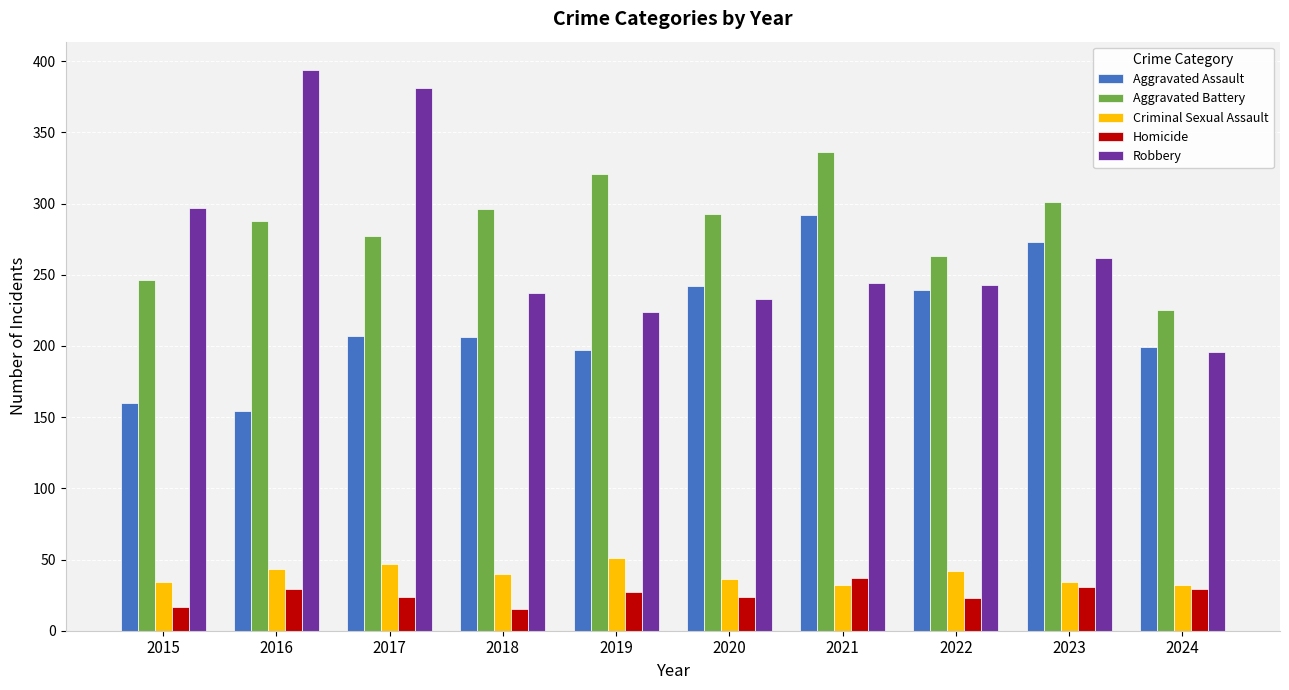

True or false: Robbery has a value of 154 at 2023.

False